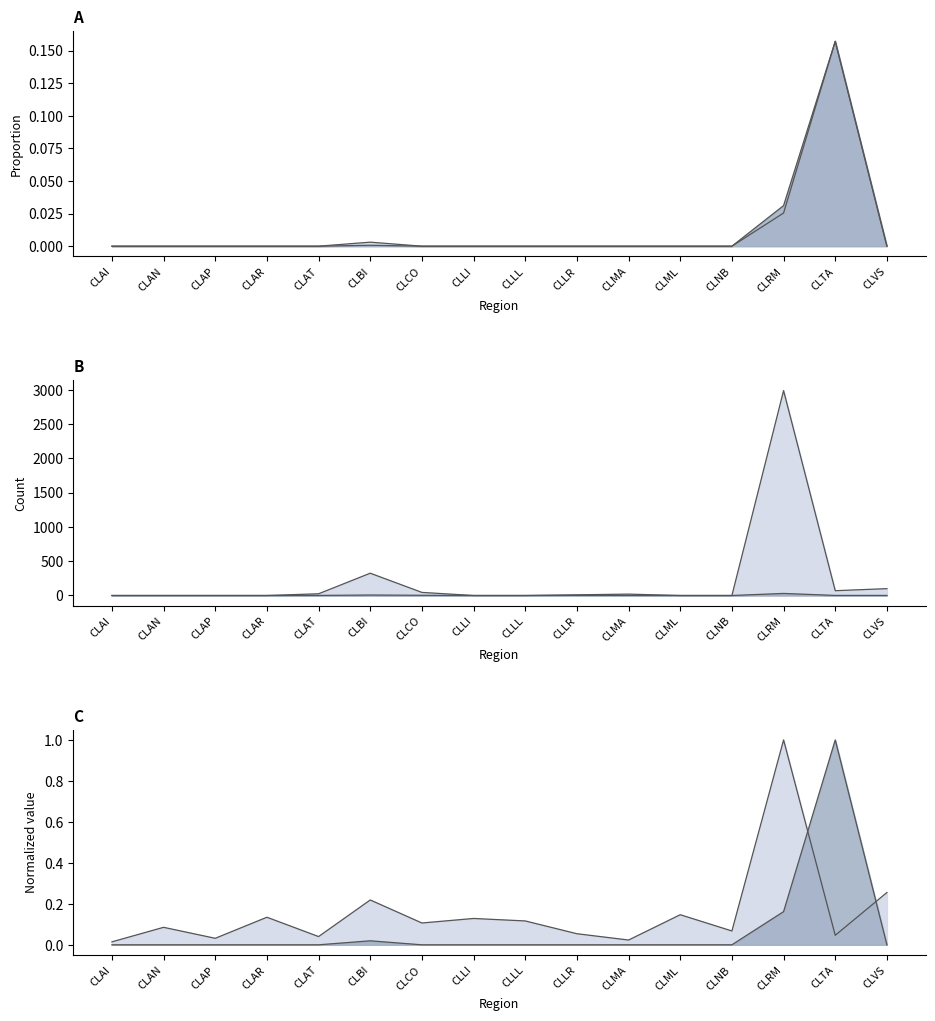

Which has a higher value, CLML or CLAR?

CLML